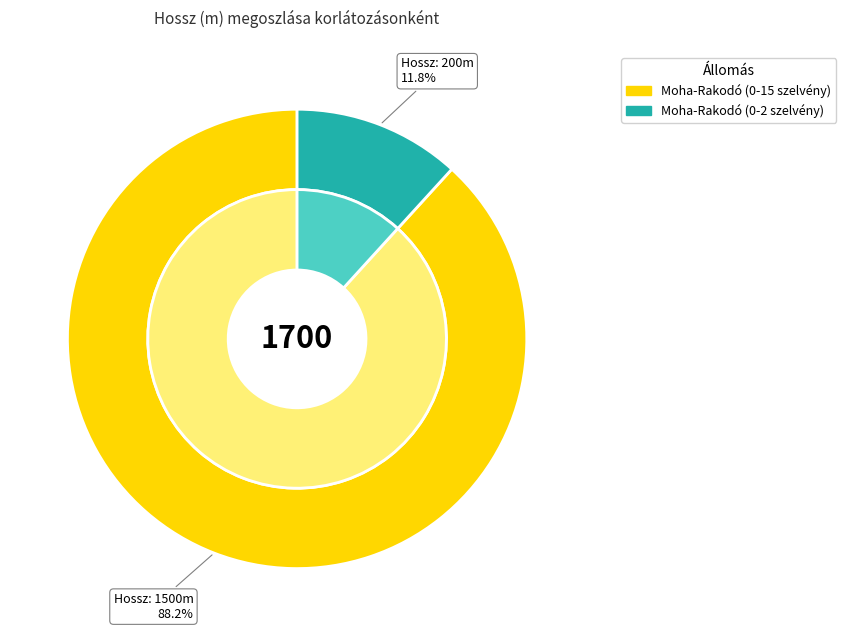

What is the majority slice?

Moha-Rakodó (0-15 szelvény)